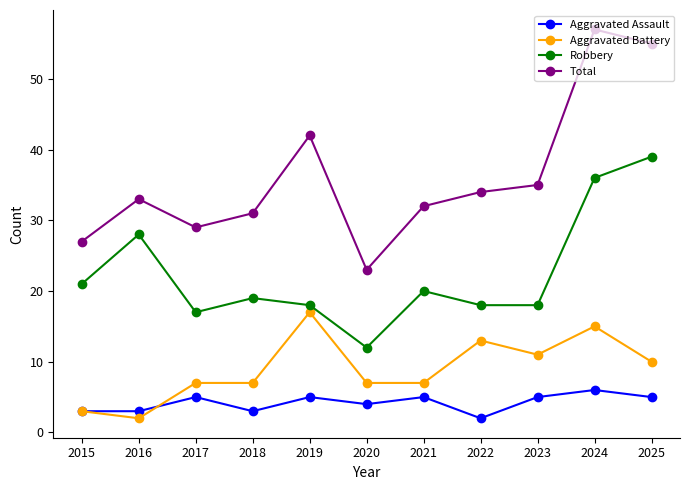

True or false: Total and Robbery intersect in this chart.

False